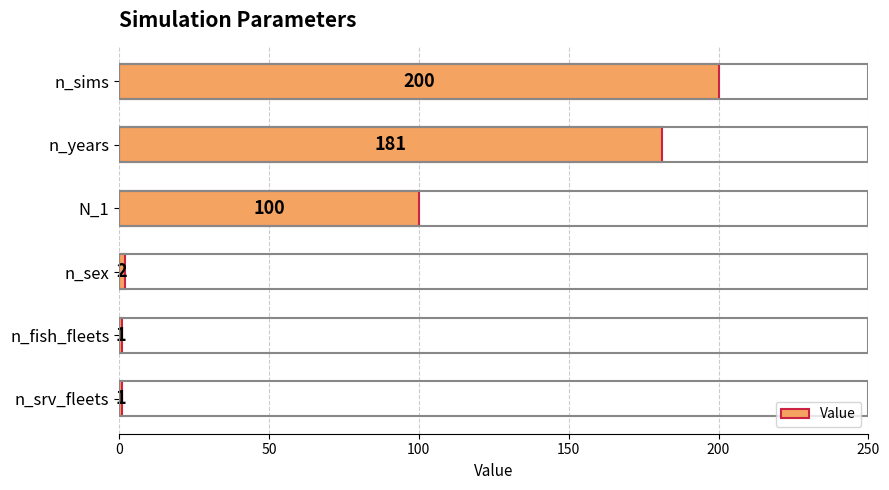

Reading top to bottom, extract all data points from this chart.

n_sims=200	n_years=181	N_1=100	n_sex=2	n_fish_fleets=1	n_srv_fleets=1